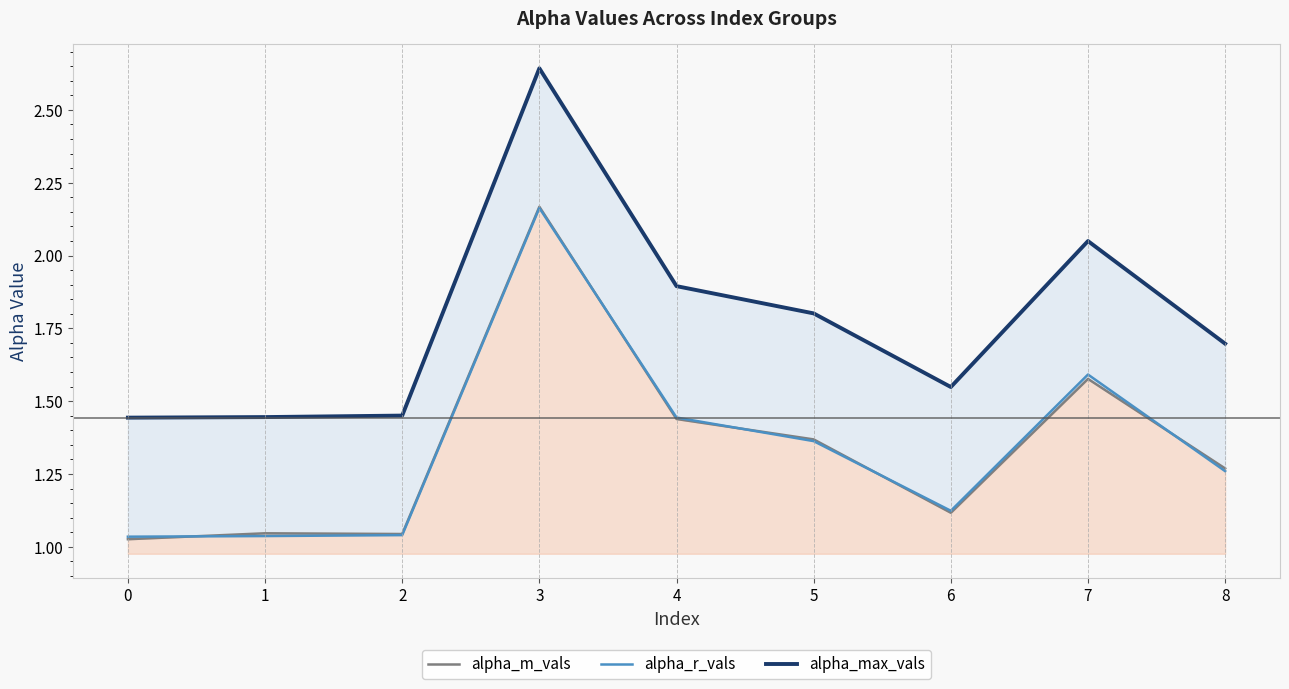

Reading right to left, transcribe all the data shown in this chart.

alpha_m_vals: 1.3	1.6	1.1	1.4	1.4	2.2	1.0	1.0	1.0
alpha_r_vals: 1.3	1.6	1.1	1.4	1.4	2.2	1.0	1.0	1.0
alpha_max_vals: 1.7	2.0	1.5	1.8	1.9	2.6	1.5	1.4	1.4